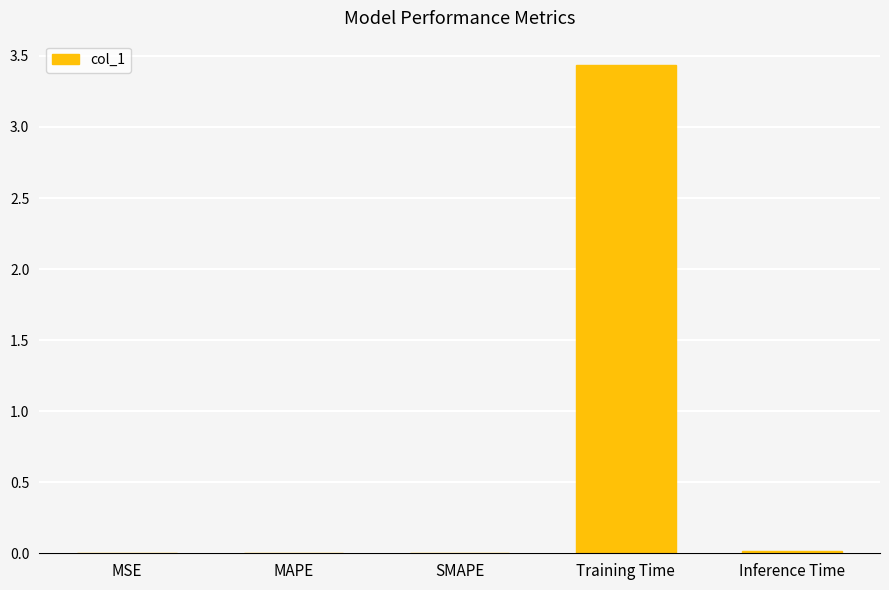

At which category does the chart reach its peak across all series?

Training Time